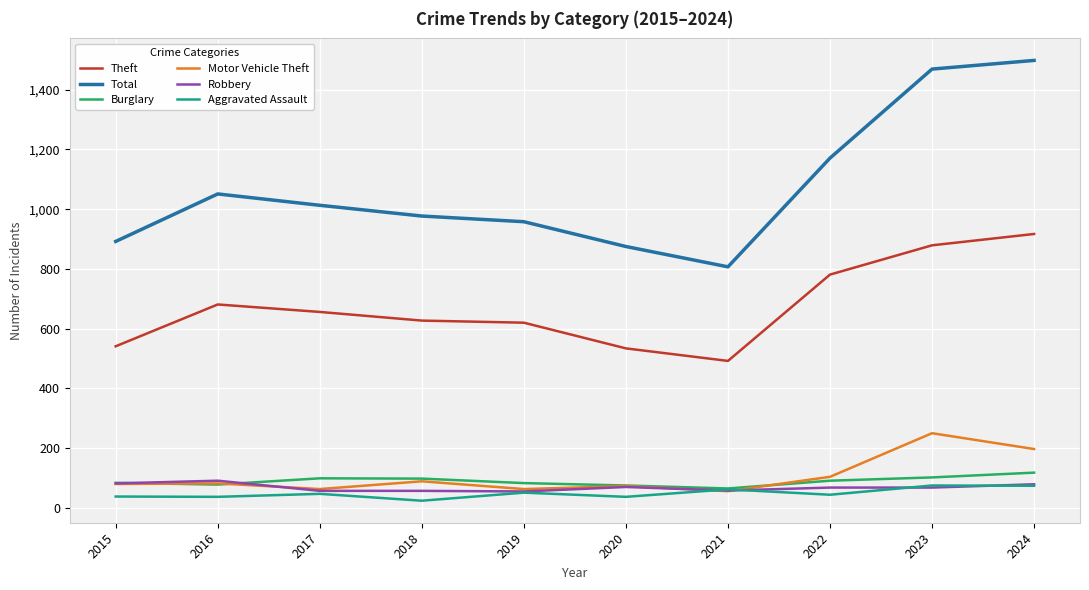

What is the difference between the highest and lowest values at 2024?

1424